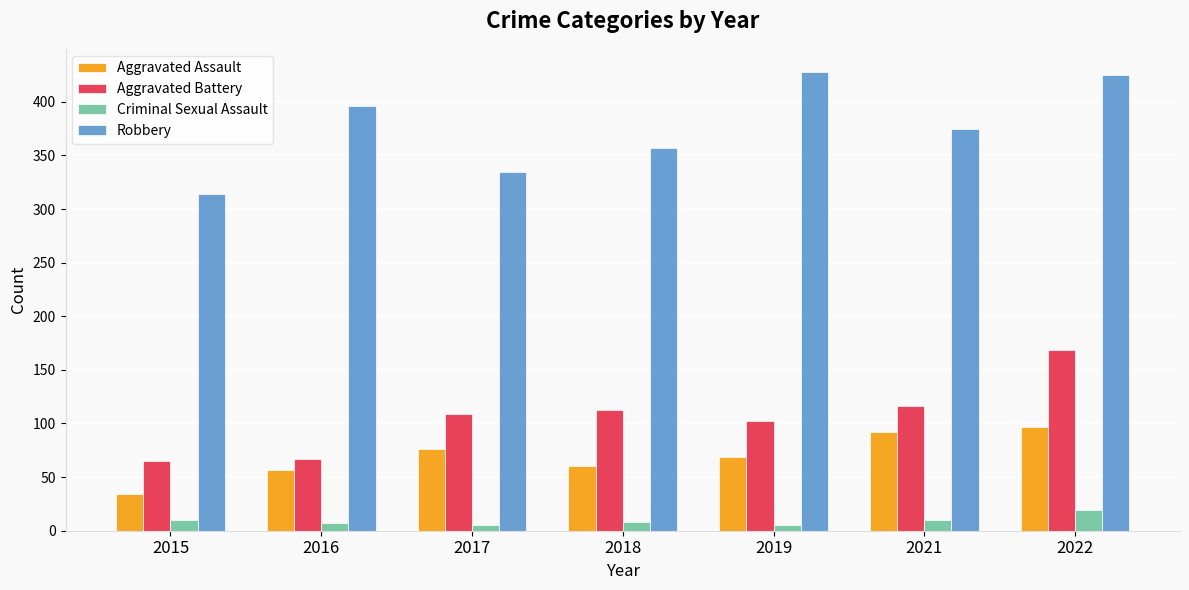

The value of Aggravated Assault at 2018 is 60. True or false?

True